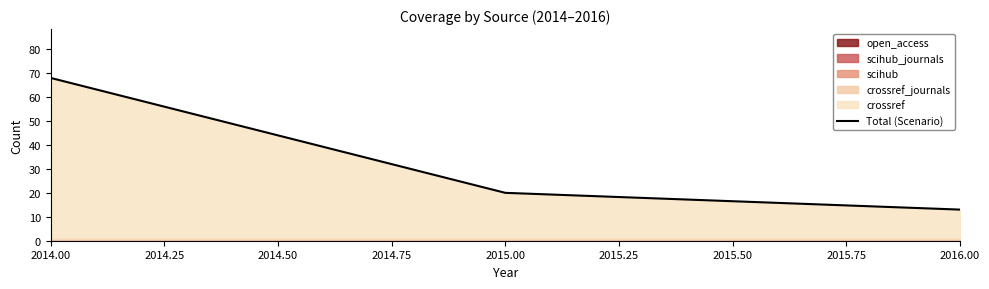

What is the difference between the maximum and minimum values?

55